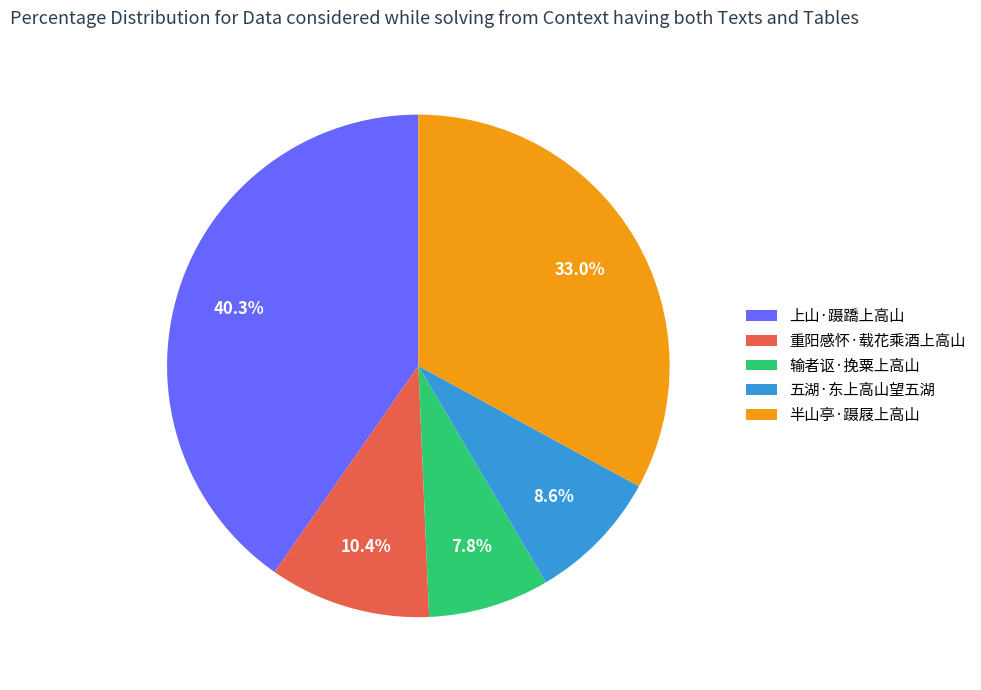

Which has a higher value, 重阳感怀·载花乘酒上高山 or 输者讴·挽粟上高山?

重阳感怀·载花乘酒上高山